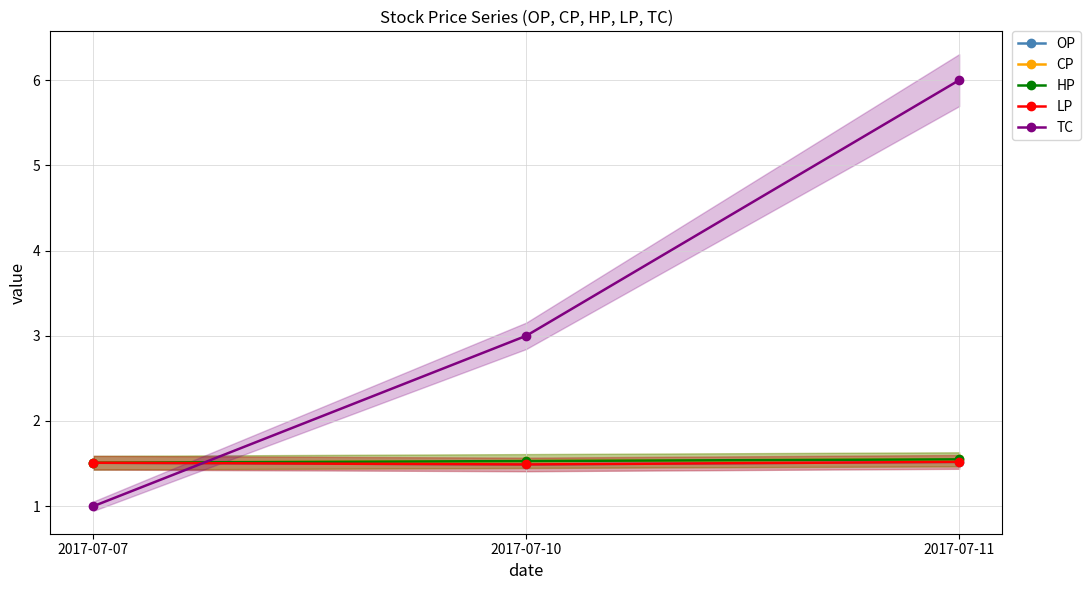

What is the value of the TC point at the 2nd from the left?

3.0